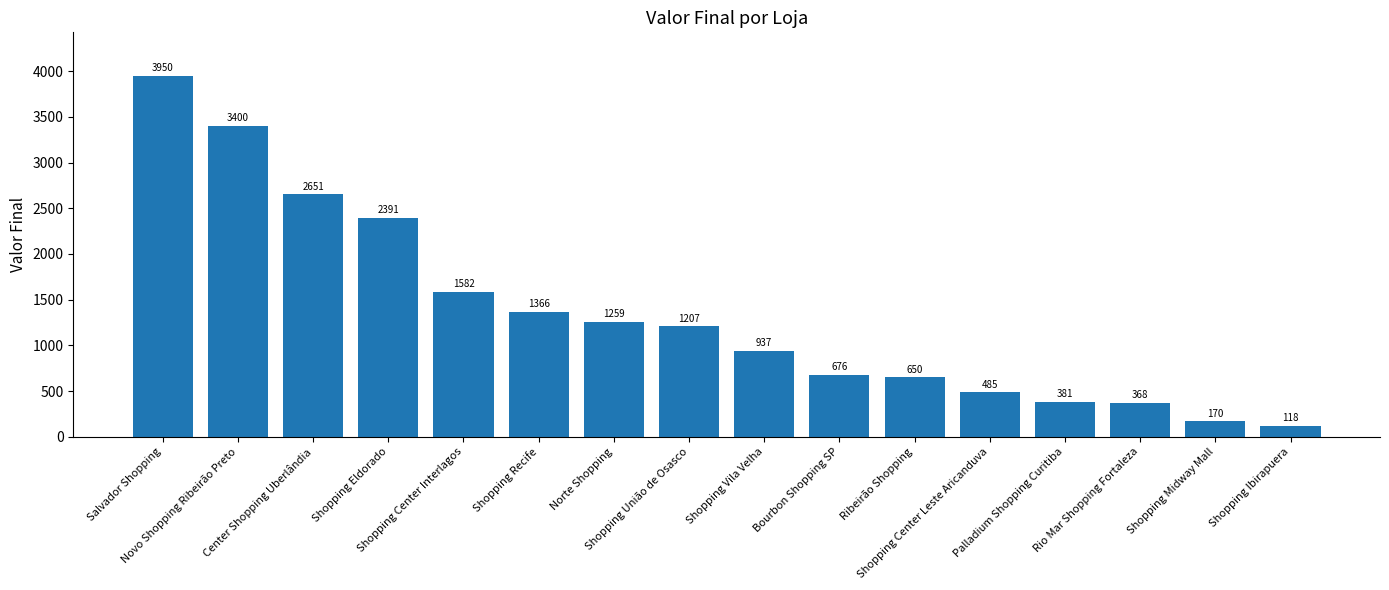

How many data points are less than 1207?

8